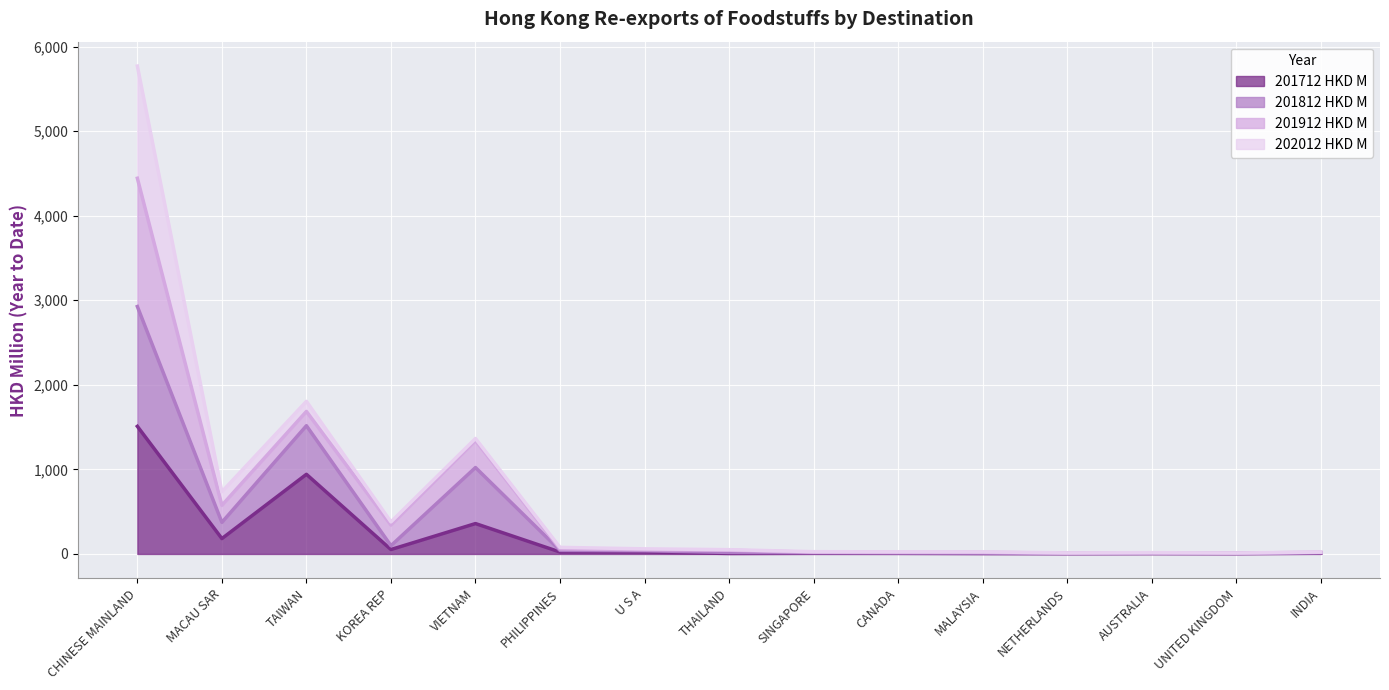

At which category is the sum across all series the highest?

CHINESE MAINLAND